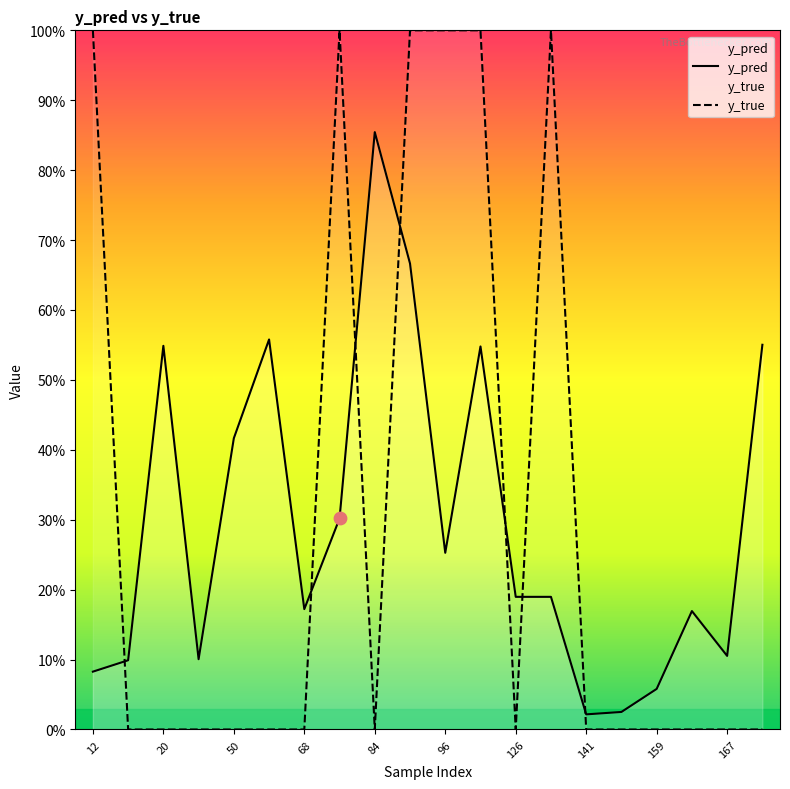

Which series has the widest spread of Y values?

y_true